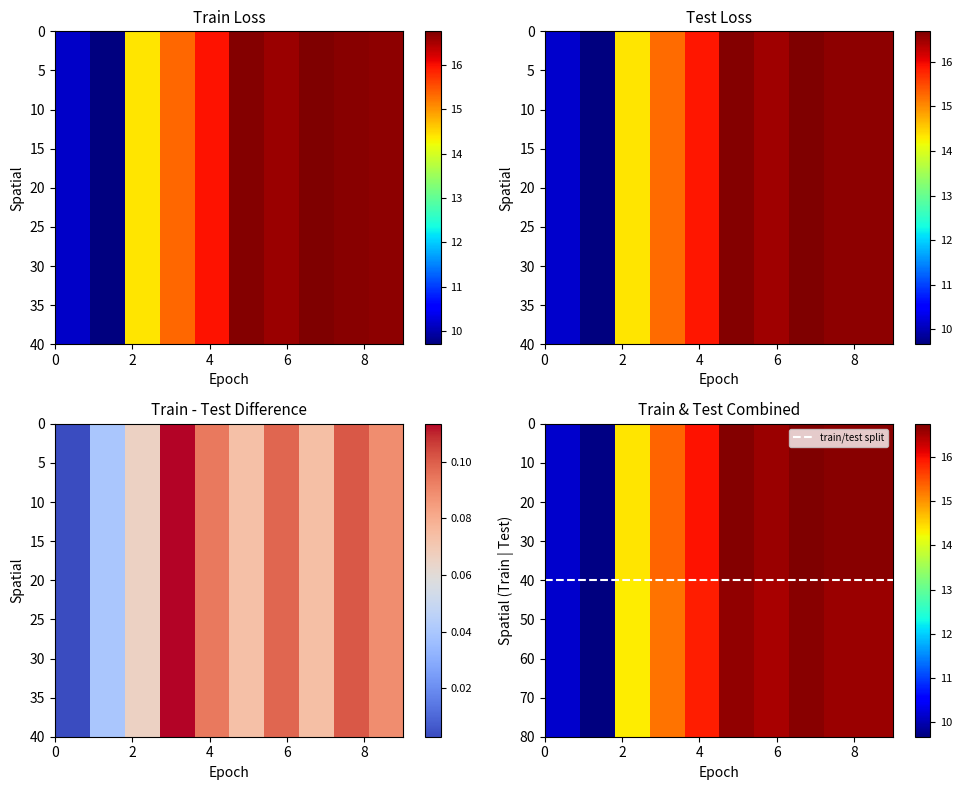

How many data points in test are above 16?

5